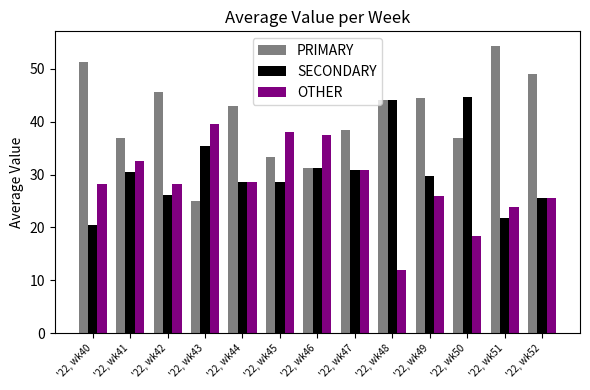

What is the greatest value displayed?

54.3